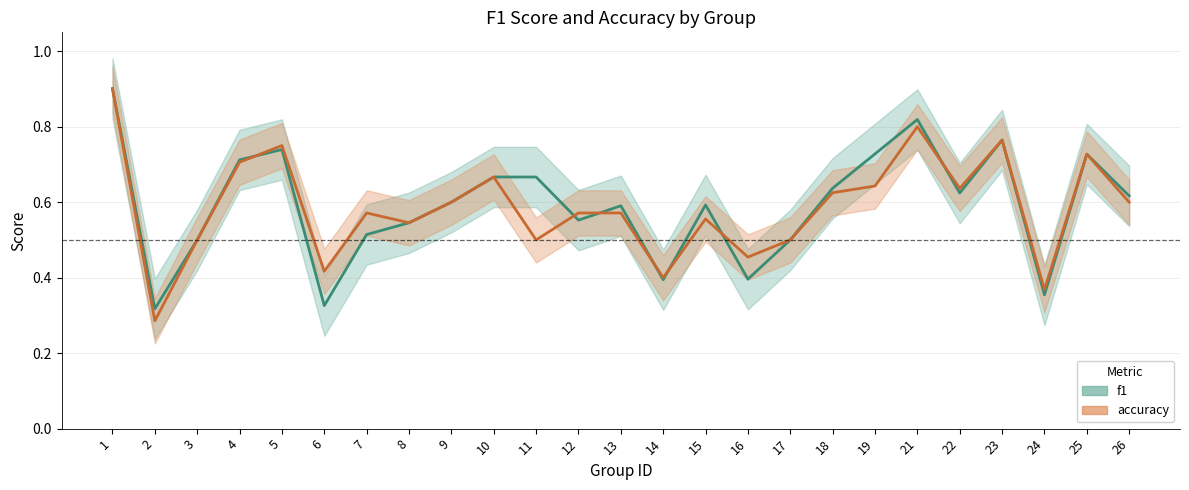

Reading left to right, transcribe all the data shown in this chart.

f1: 1=0.9	2=0.3	3=0.5	4=0.7	5=0.7	6=0.3	7=0.5	8=0.5	9=0.6	10=0.7	11=0.7	12=0.6	13=0.6	14=0.4	15=0.6	16=0.4	17=0.5	18=0.6	19=0.7	21=0.8	22=0.6	23=0.8	24=0.4	25=0.7	26=0.6
accuracy: 1=0.9	2=0.3	3=0.5	4=0.7	5=0.8	6=0.4	7=0.6	8=0.5	9=0.6	10=0.7	11=0.5	12=0.6	13=0.6	14=0.4	15=0.6	16=0.5	17=0.5	18=0.6	19=0.6	21=0.8	22=0.6	23=0.8	24=0.4	25=0.7	26=0.6